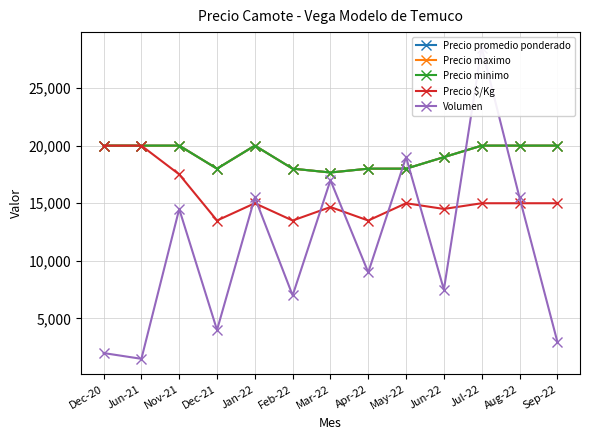

What is the average value of the Precio promedio ponderado series?

19128